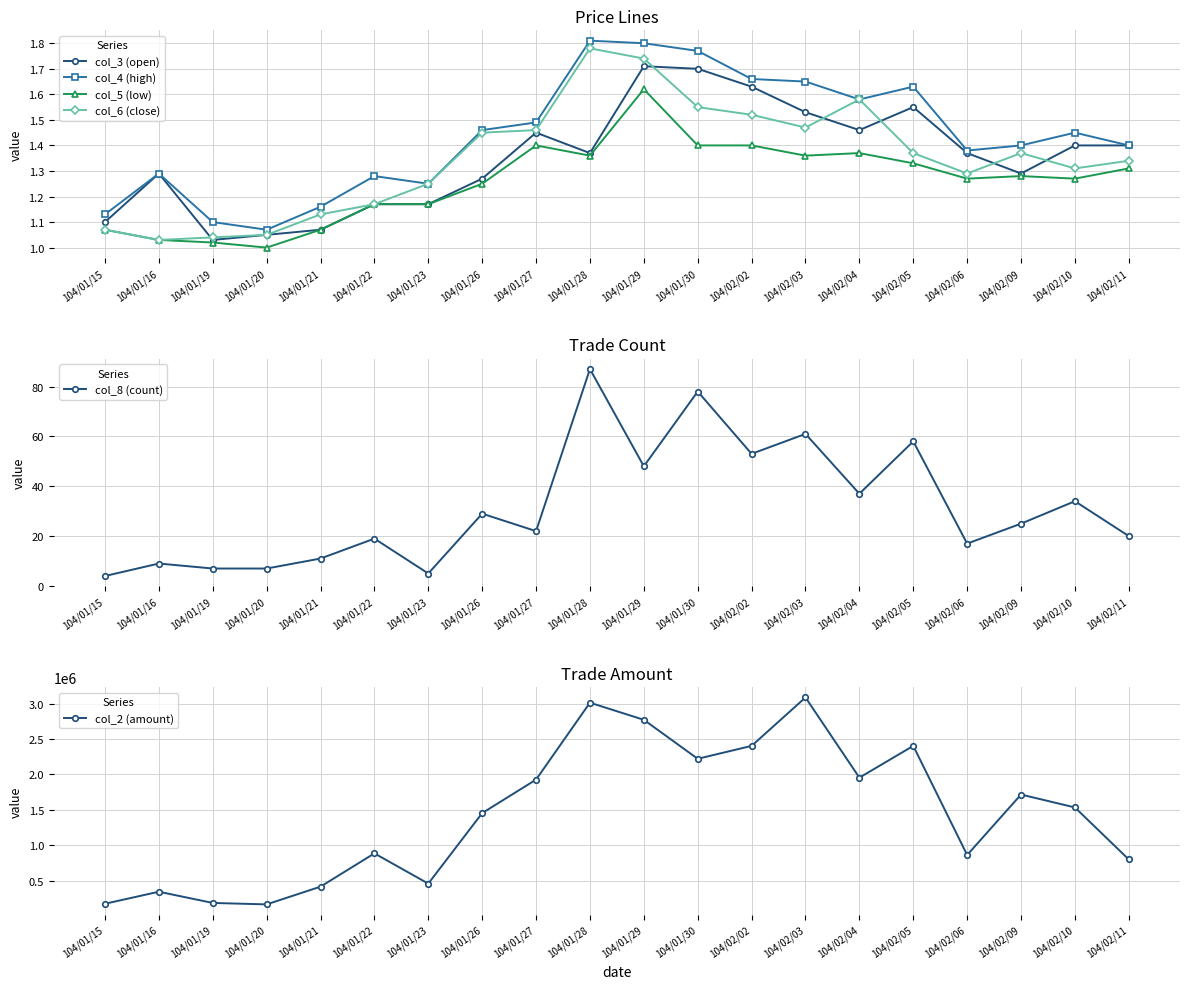

Reading left to right, extract all data points from this chart.

col_3 (open): 1.1	1.3	1.0	1.1	1.1	1.2	1.2	1.3	1.4	1.4	1.7	1.7	1.6	1.5	1.5	1.6	1.4	1.3	1.4	1.4
col_4 (high): 1.1	1.3	1.1	1.1	1.2	1.3	1.2	1.5	1.5	1.8	1.8	1.8	1.7	1.6	1.6	1.6	1.4	1.4	1.4	1.4
col_5 (low): 1.1	1.0	1.0	1.0	1.1	1.2	1.2	1.2	1.4	1.4	1.6	1.4	1.4	1.4	1.4	1.3	1.3	1.3	1.3	1.3
col_6 (close): 1.1	1.0	1.0	1.1	1.1	1.2	1.2	1.4	1.5	1.8	1.7	1.6	1.5	1.5	1.6	1.4	1.3	1.4	1.3	1.3
col_8 (count): 4.0	9.0	7.0	7.0	11.0	19.0	5.0	29.0	22.0	87.0	48.0	78.0	53.0	61.0	37.0	58.0	17.0	25.0	34.0	20.0
col_2 (amount): 172920.0	342690.0	184390.0	163890.0	414290.0	884300.0	457230.0	1452860.0	1926020.0	3012130.0	2770700.0	2219990.0	2402290.0	3086160.0	1953510.0	2402380.0	861290.0	1715410.0	1532740.0	798320.0